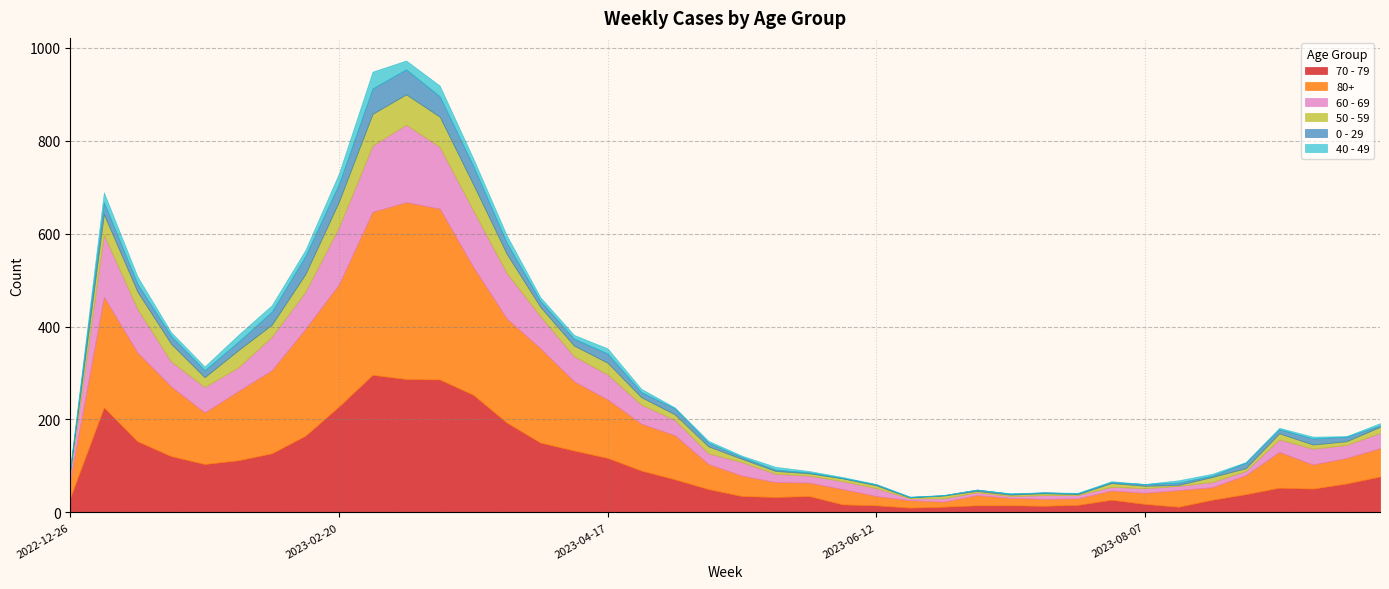

How many interior local valleys does the 80+ series have?

6